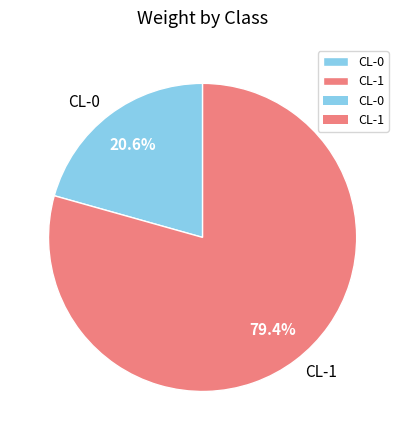

To the nearest percent, what is the average slice percentage?

50%